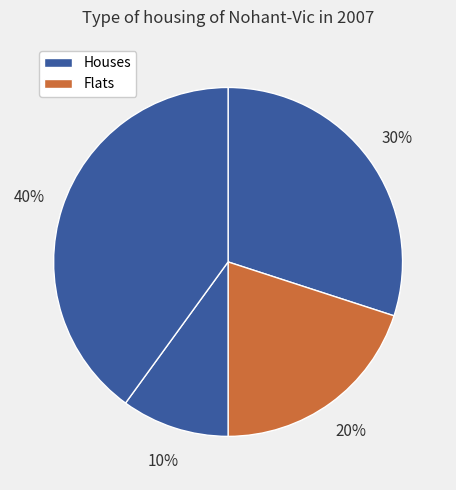

To the nearest percent, what is the average slice percentage?

25%